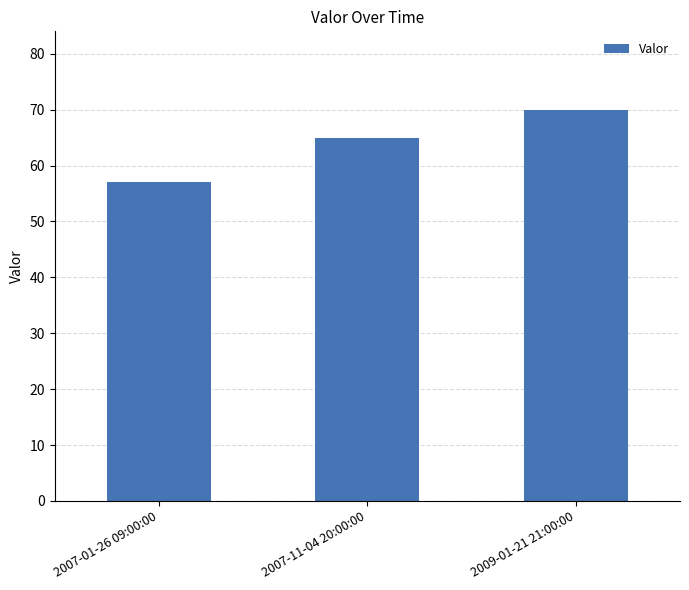

At which label is the value closest to 63?

2007-11-04 20:00:00